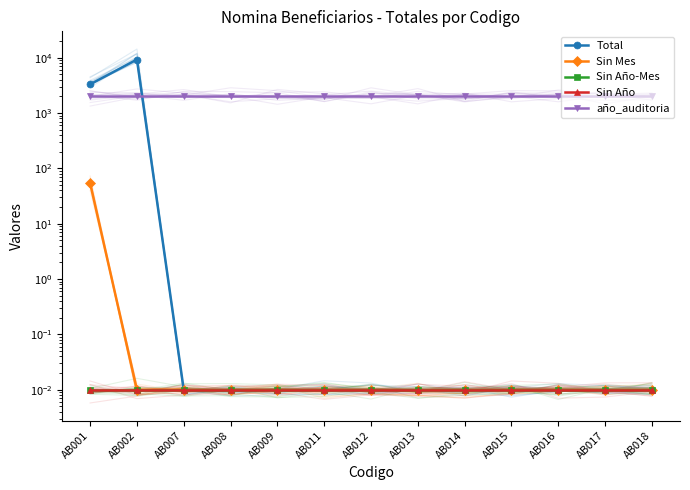

True or false: Sin Año-Mes and Sin Año cross at least once.

False